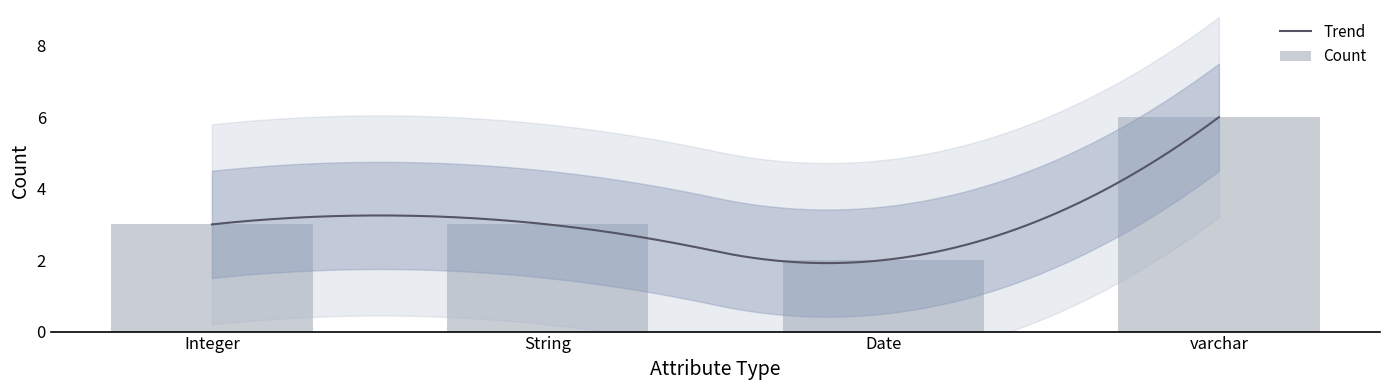

What position from the right is String?

3